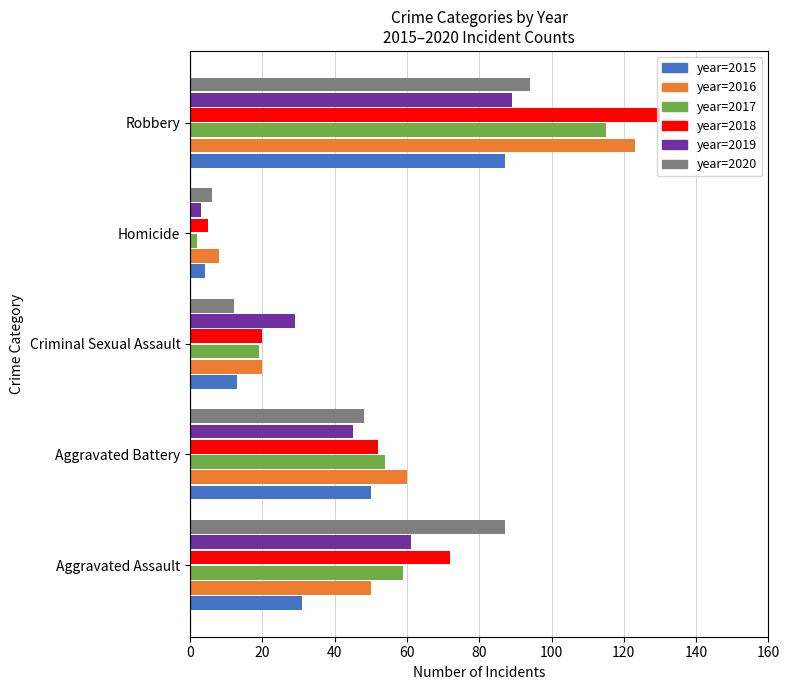

What is the spread (max minus min) of values at Aggravated Battery?

15